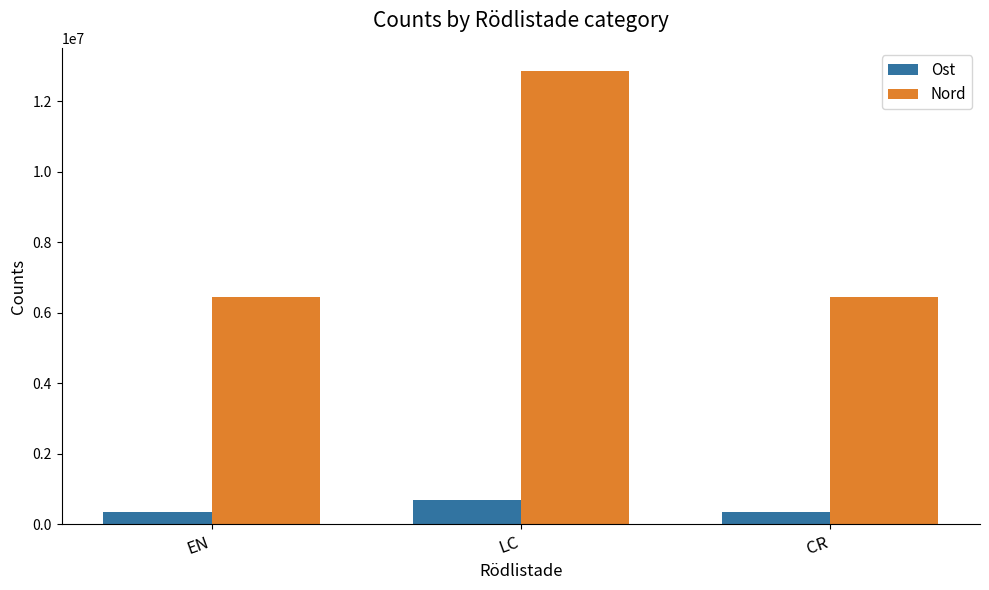

The value of Nord at LC is 12868621. True or false?

True